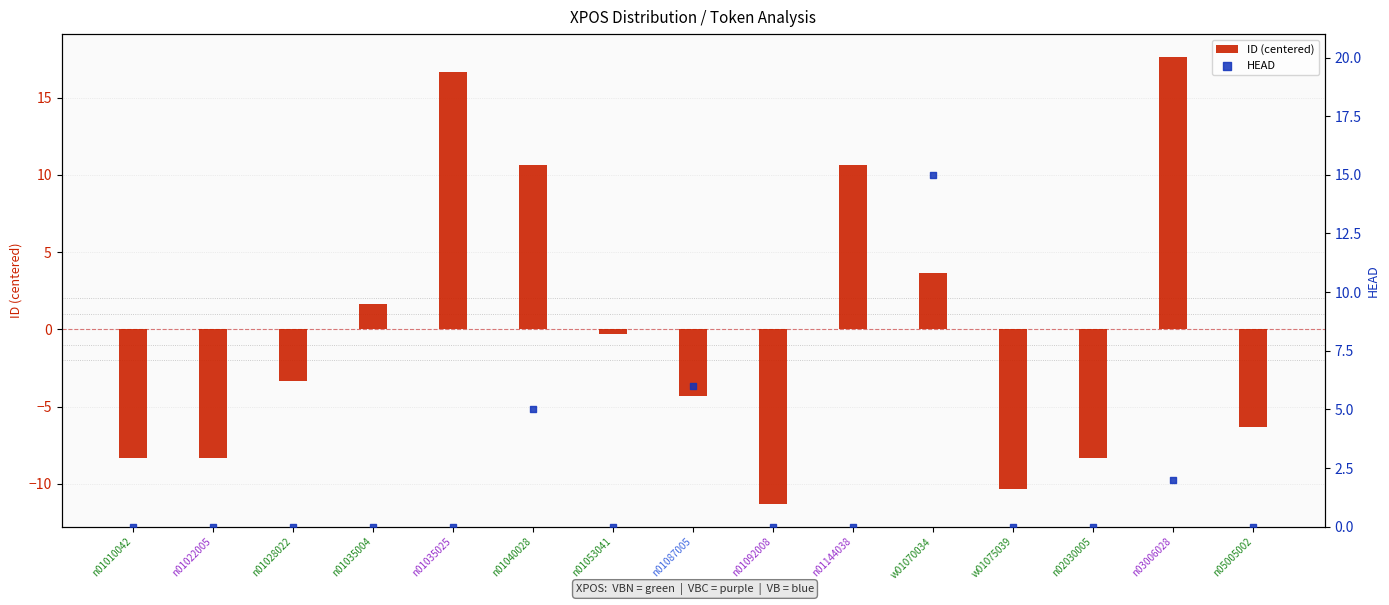

At how many categories does at least one series exceed 9?

5